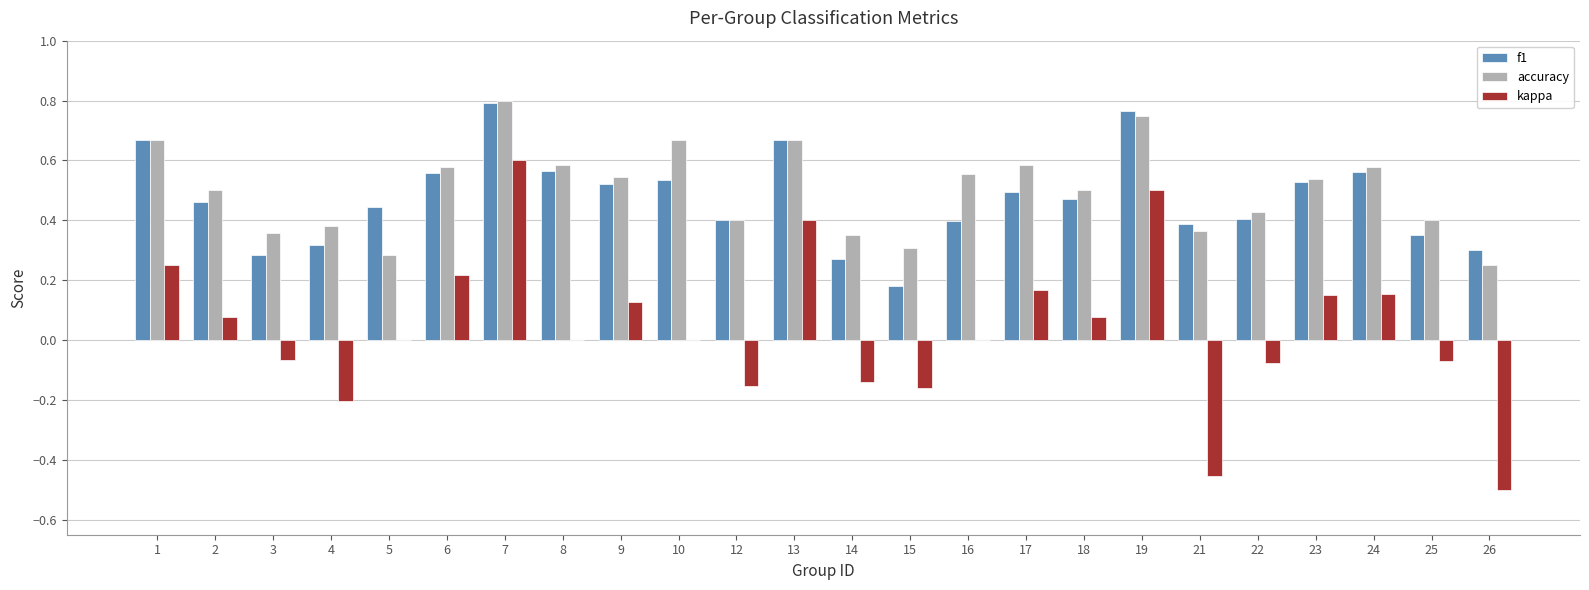

Count the accuracy values in the range 0 to 1.

24